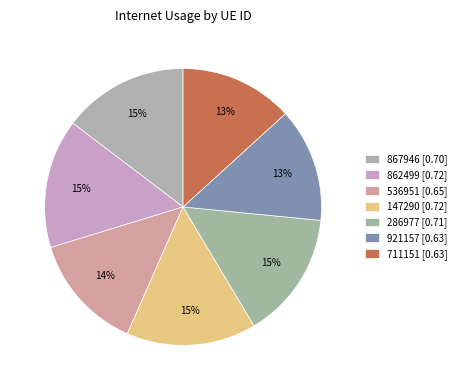

Is there a majority slice in this chart?

No